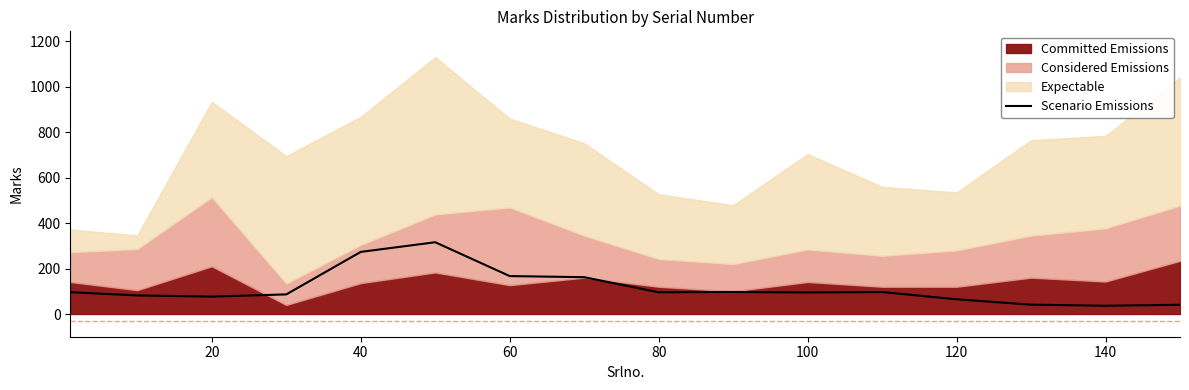

Does the chart display data point markers on the line(s)?

No